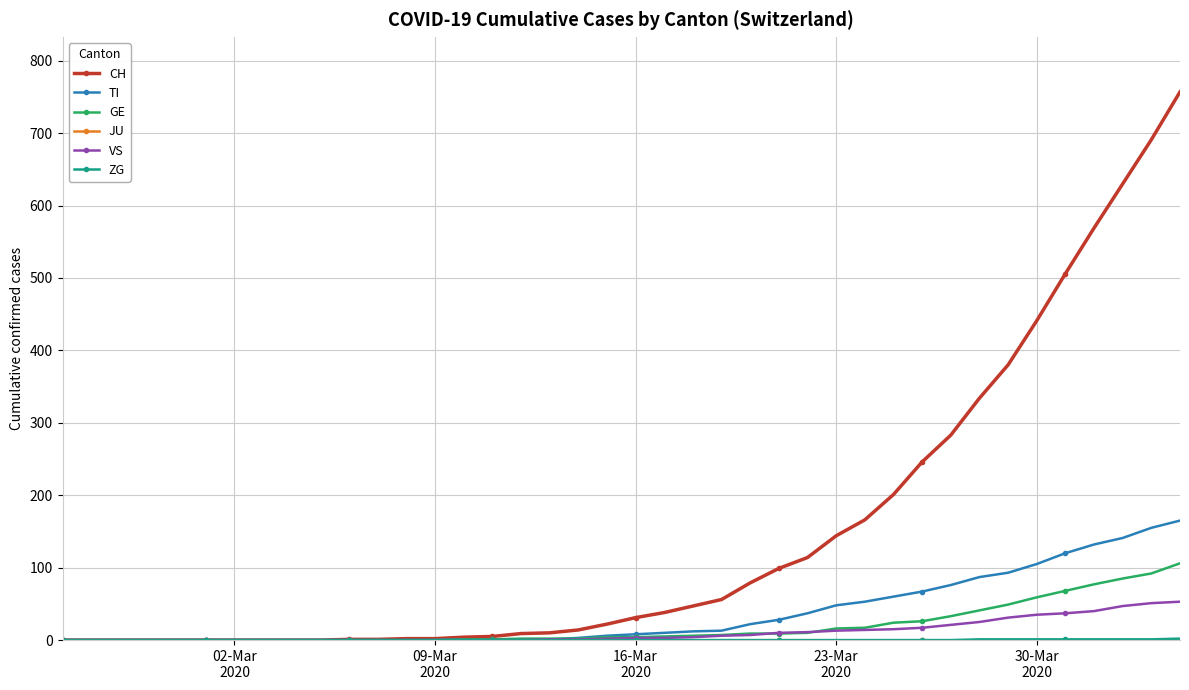

How many distinct data groups are displayed?

6